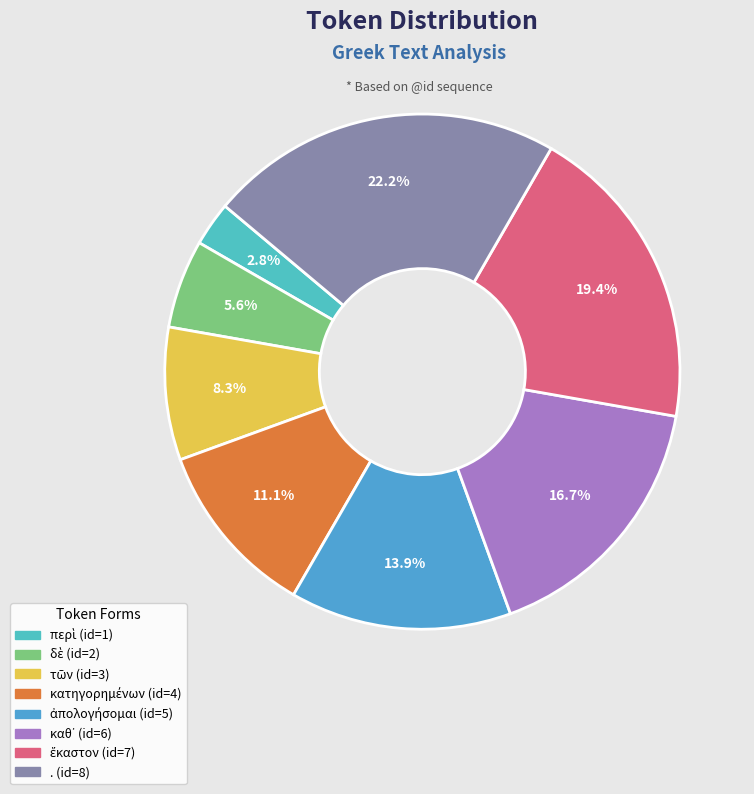

Is there a majority slice in this chart?

No